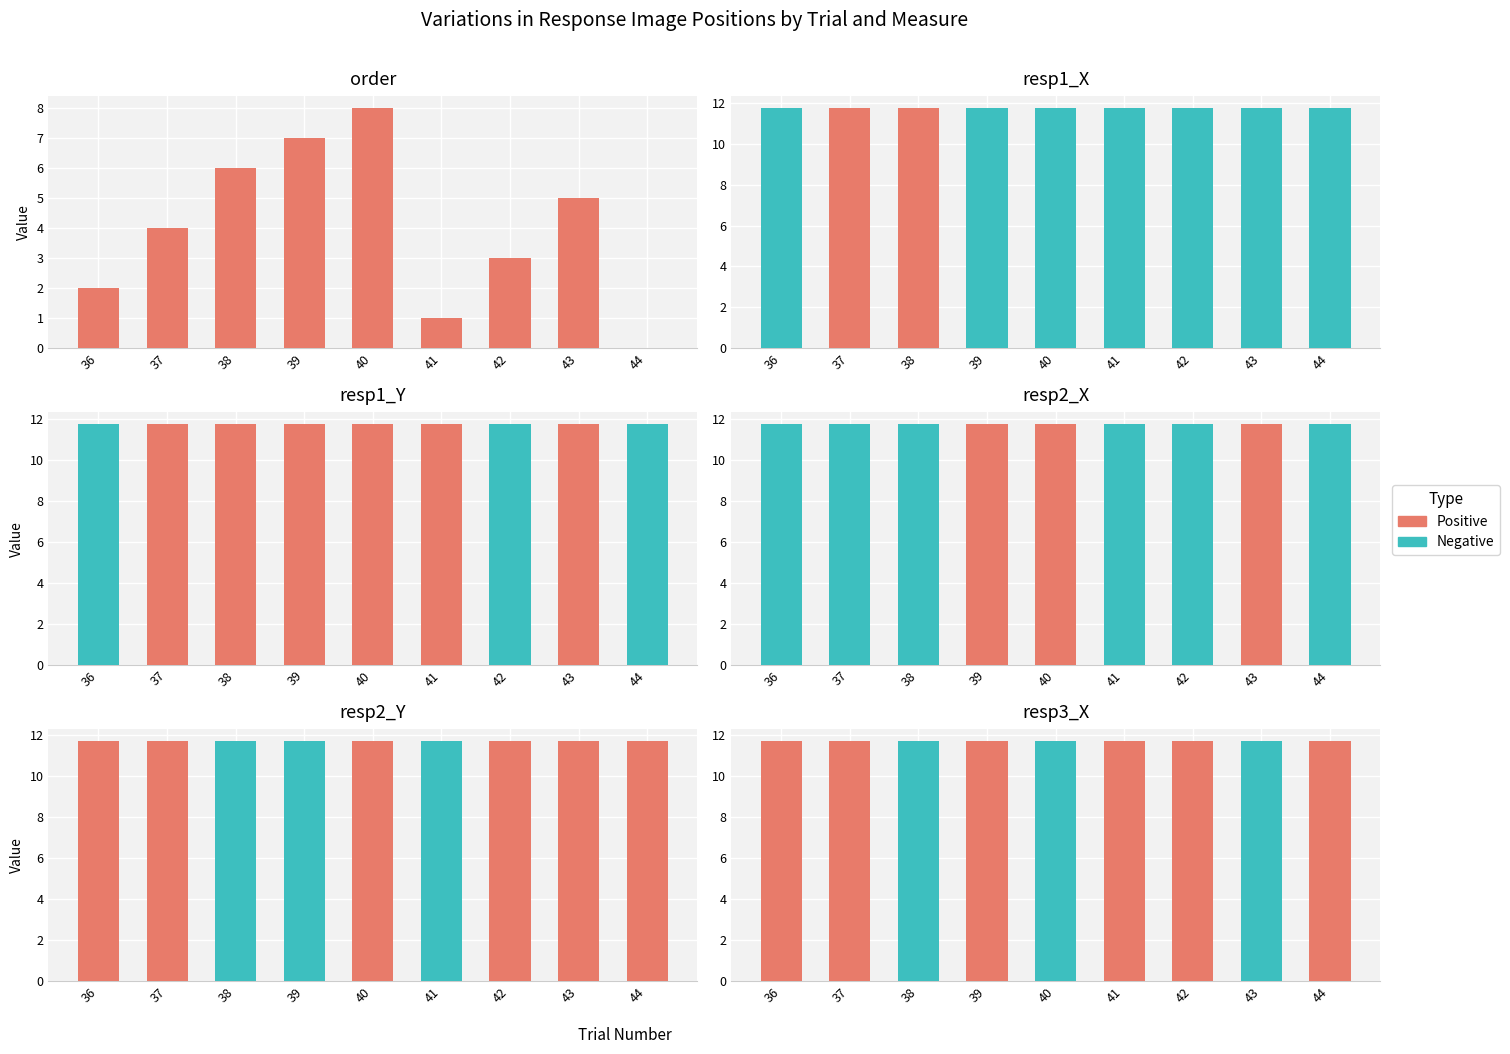

Where is Negative nearest to the value 5?

36